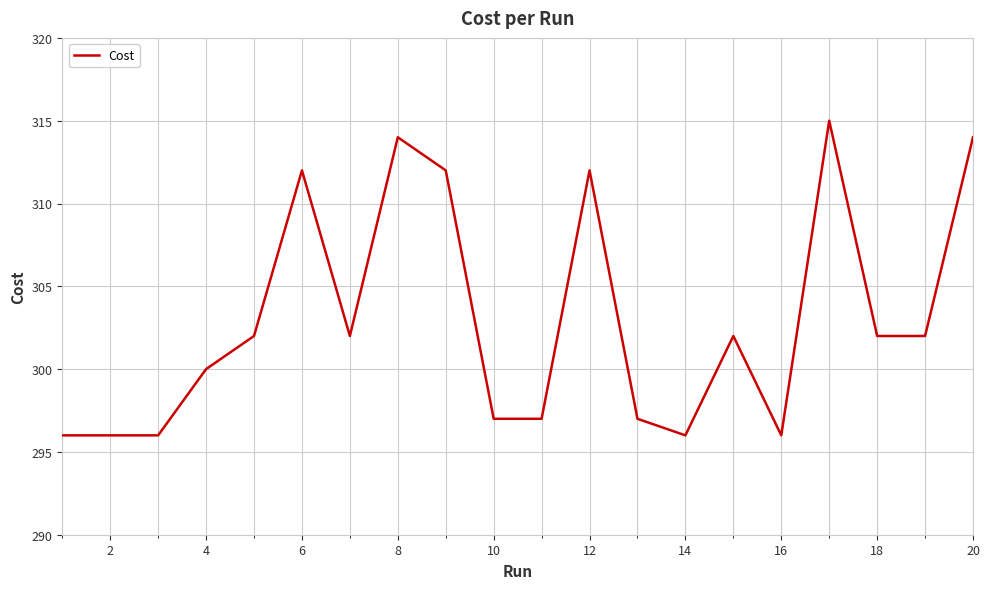

What is the minimum value shown in the chart?

296.0